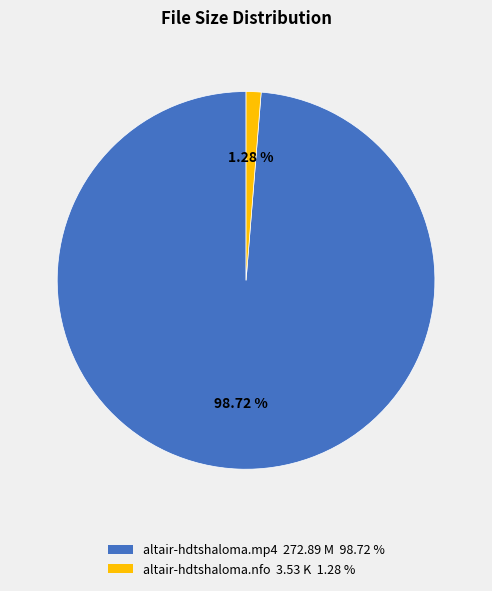

Which category has the biggest portion of the pie?

altair-hdtshaloma.mp4